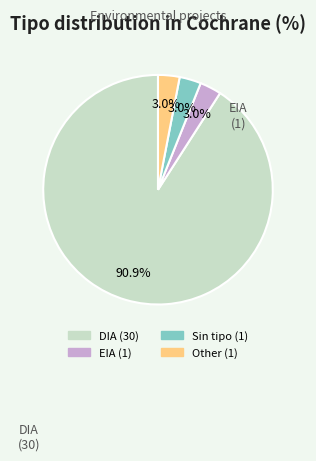

Does any single category account for the majority?

Yes